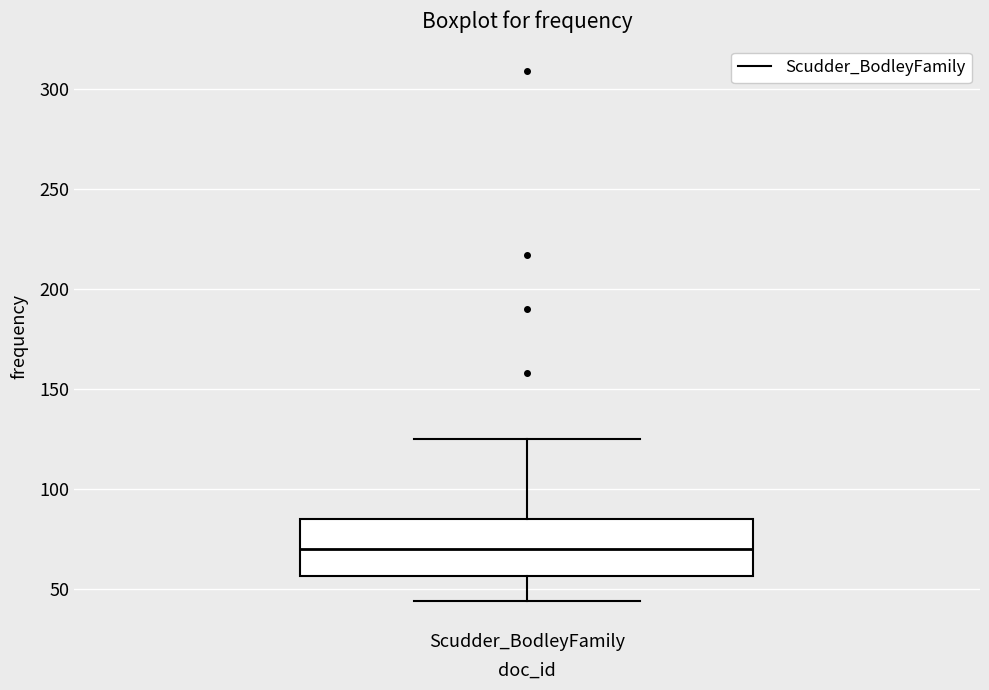

Transcribe this box plot: give where the median line is, the range the box spans, and where the two whiskers end, as read against the y-axis. The values are not printed on the chart, so give them approximately, as read against the axis.

median 70, box 55 to 85, whiskers 45 to 125